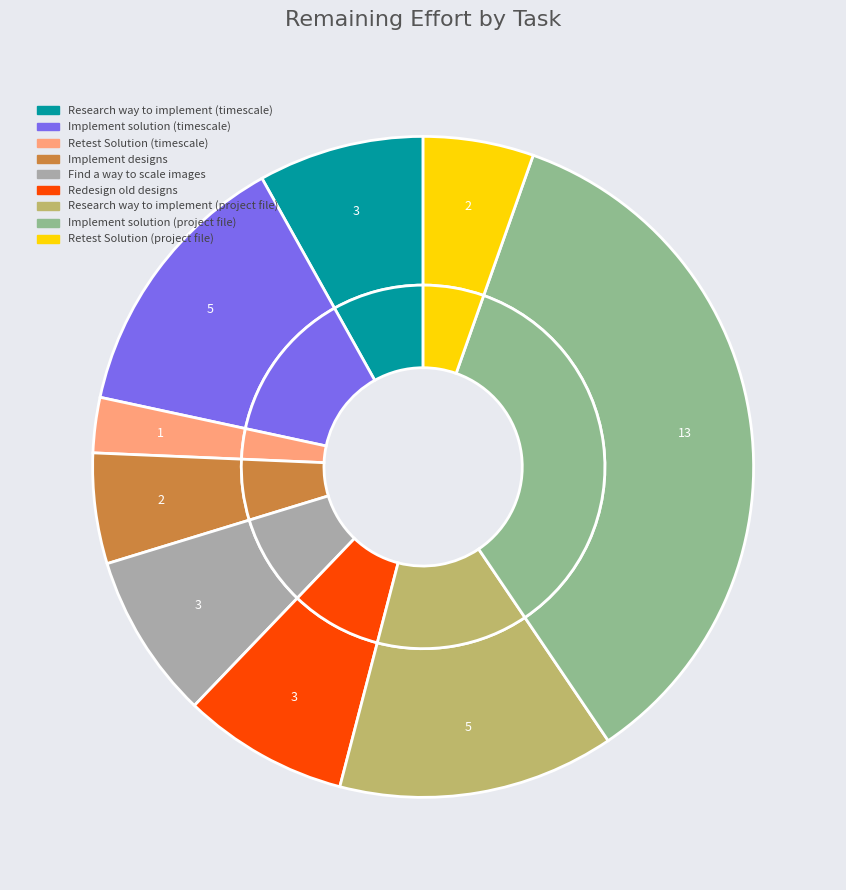

To the nearest percent, what is the difference between the Implement solution (project file) and Research way to implement (project file) slice percentages?

22%